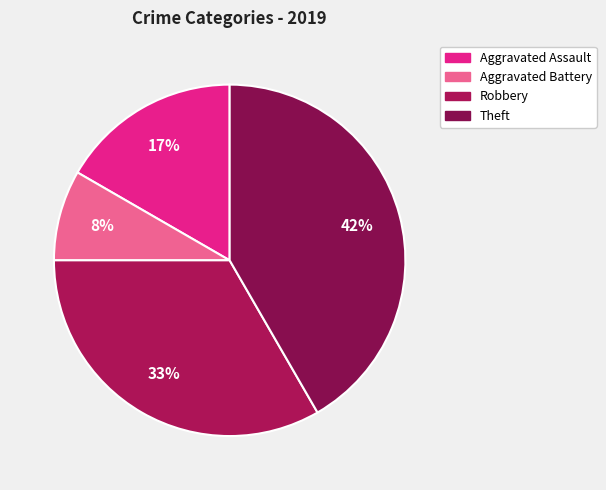

True or false: Aggravated Battery accounts for 1% of the total.

False